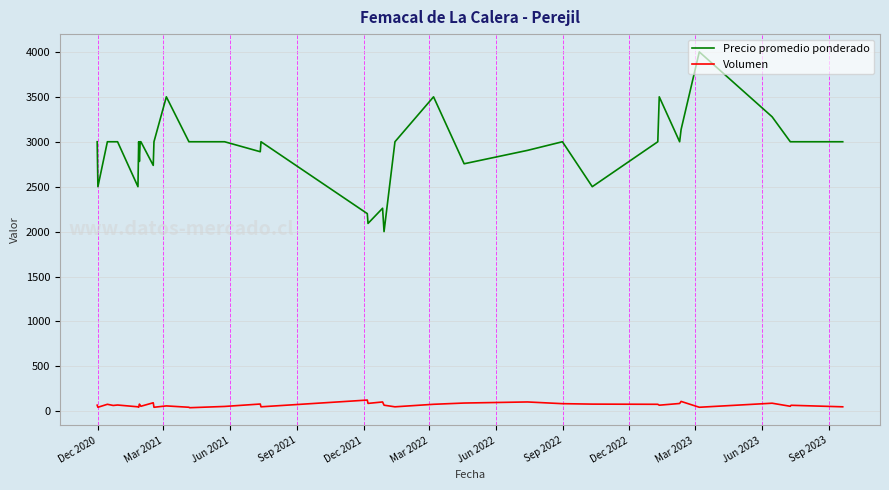

Which series has the largest total across all categories?

Precio promedio ponderado